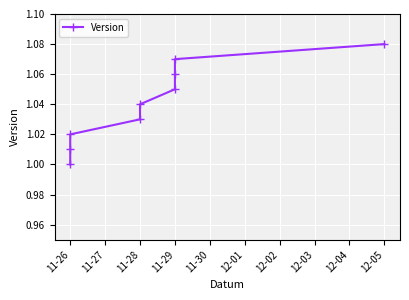

What is the difference between the maximum and second lowest values?

0.1